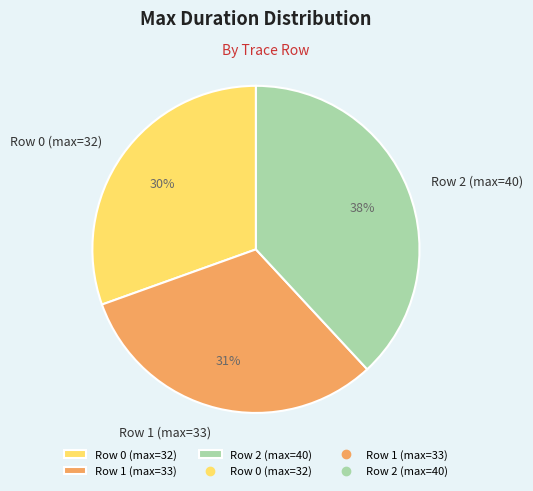

Which has a higher value, Row 1 (max=33) or Row 0 (max=32)?

Row 1 (max=33)